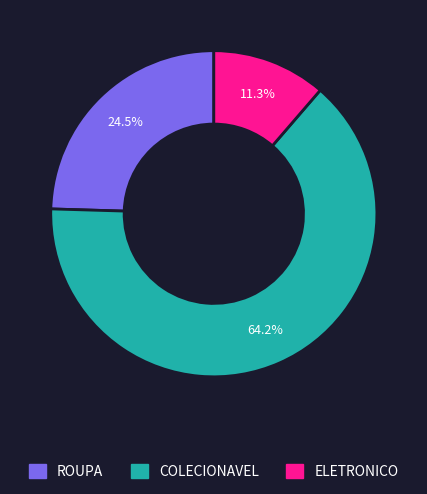

Rank the categories by value from lowest to highest.

ELETRONICO, ROUPA, COLECIONAVEL